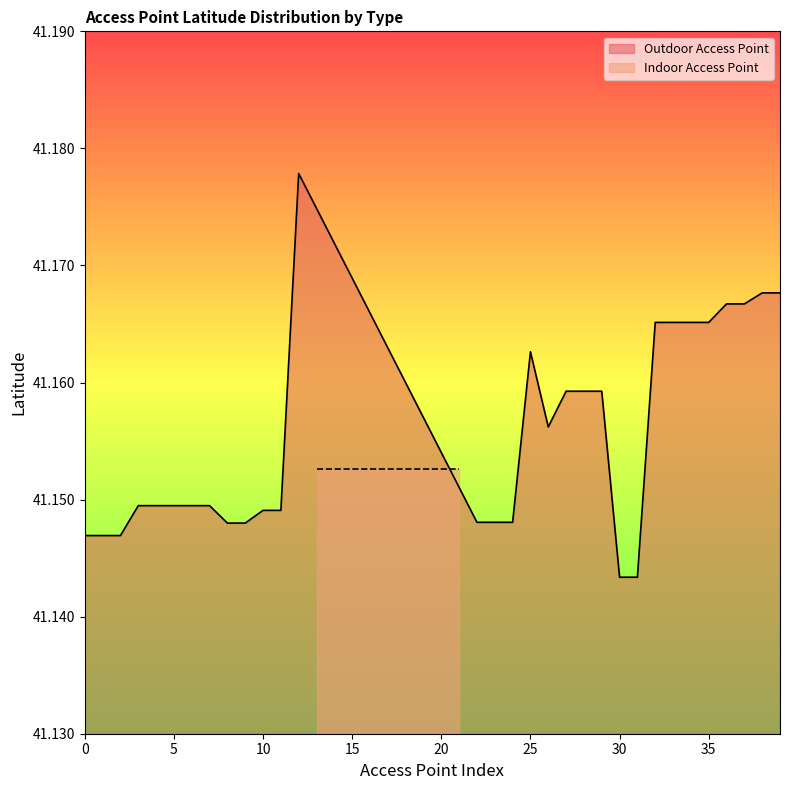

How many interior local peaks (higher than both neighbors) does the data have?

2